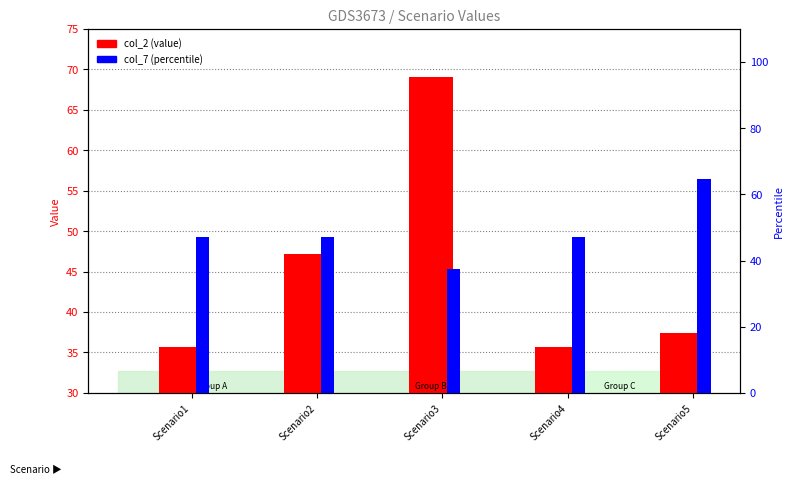

List the labels in order of col_2 value, smallest first.

Scenario1, Scenario4, Scenario5, Scenario2, Scenario3